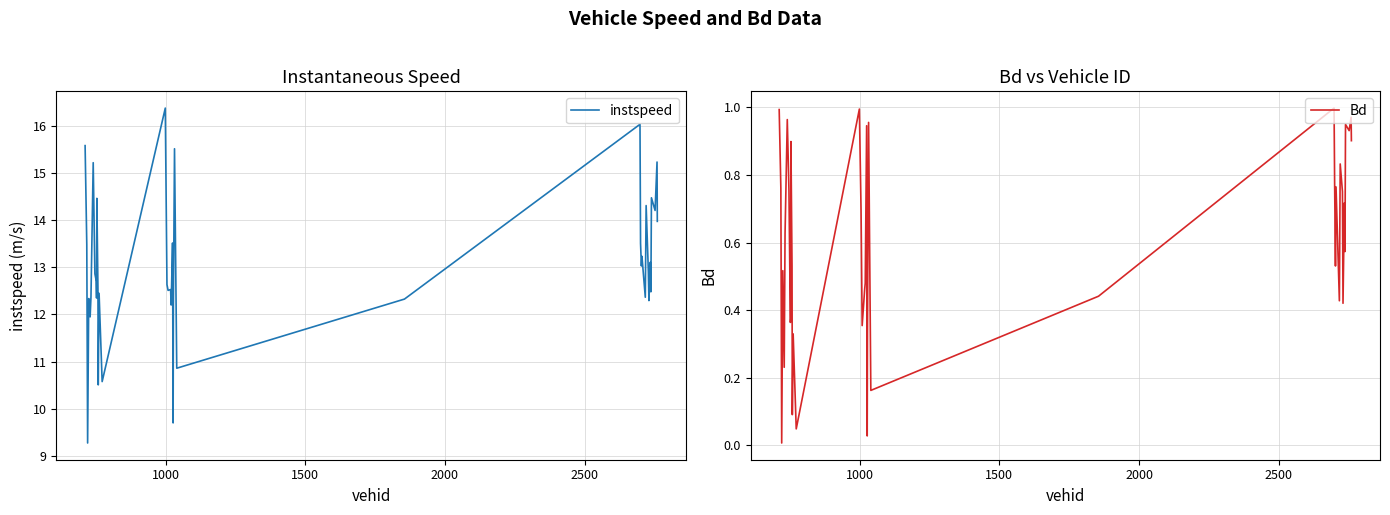

List the series in order of their peak value, lowest first.

Bd, instspeed